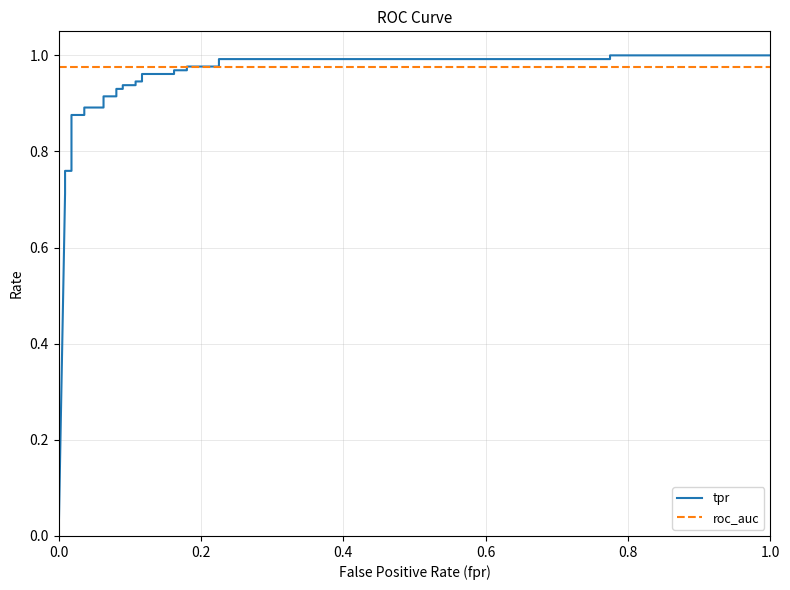

What is the sum of the tpr values at 25 and 16?

1.9